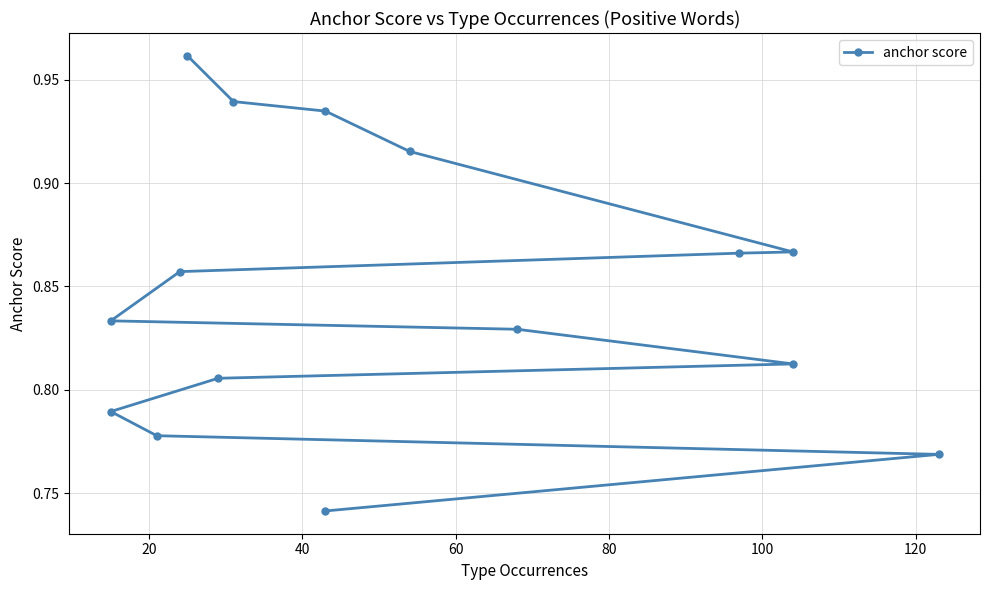

What is the maximum value shown in the chart?

1.0